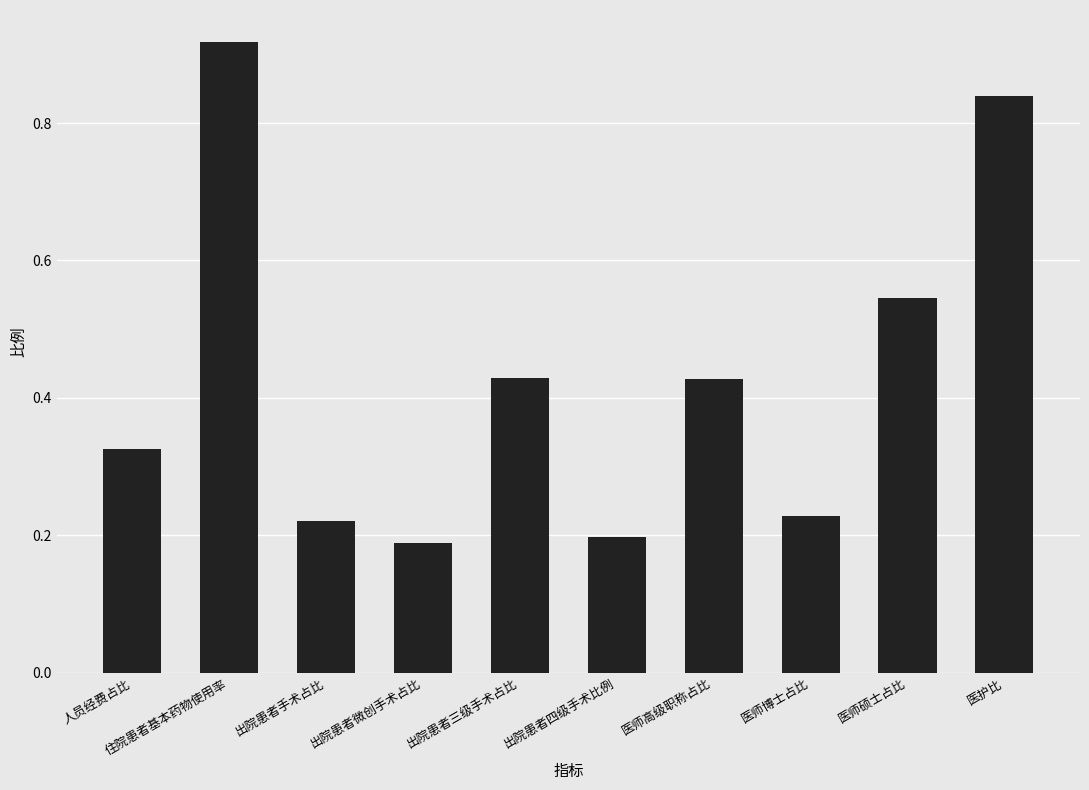

How many values are between 0 and 1?

10